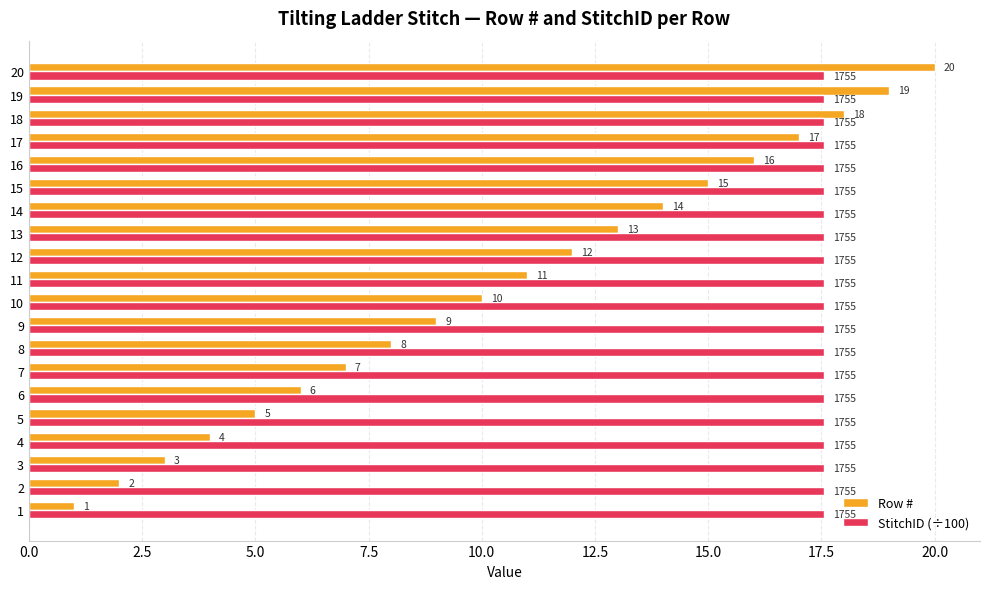

At which label is Row # closest to 10?

10